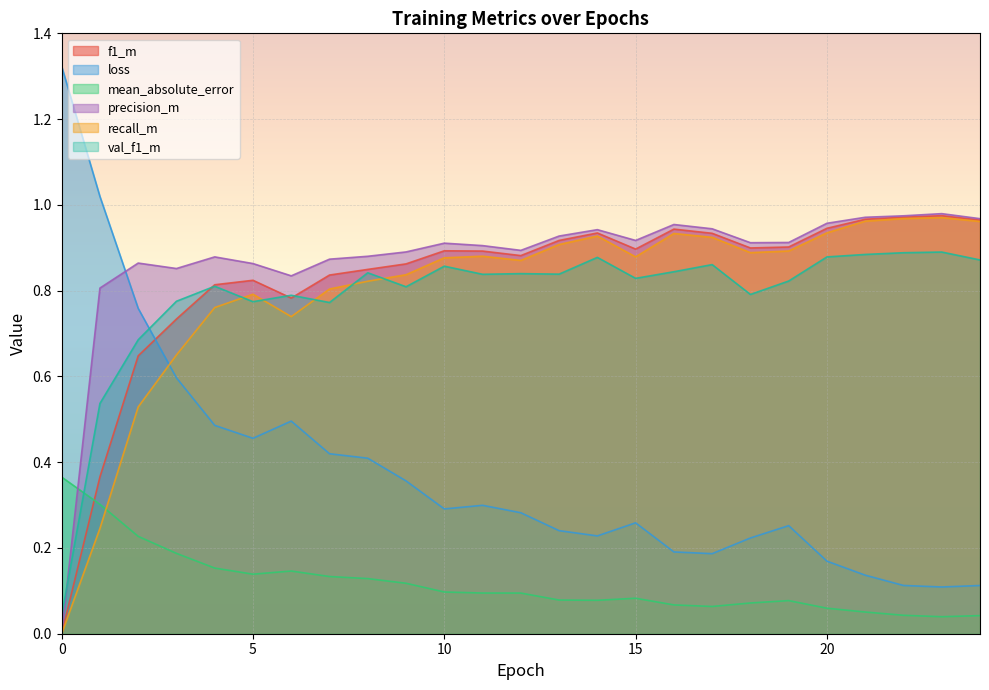

How many interior local peaks does the loss series have?

4